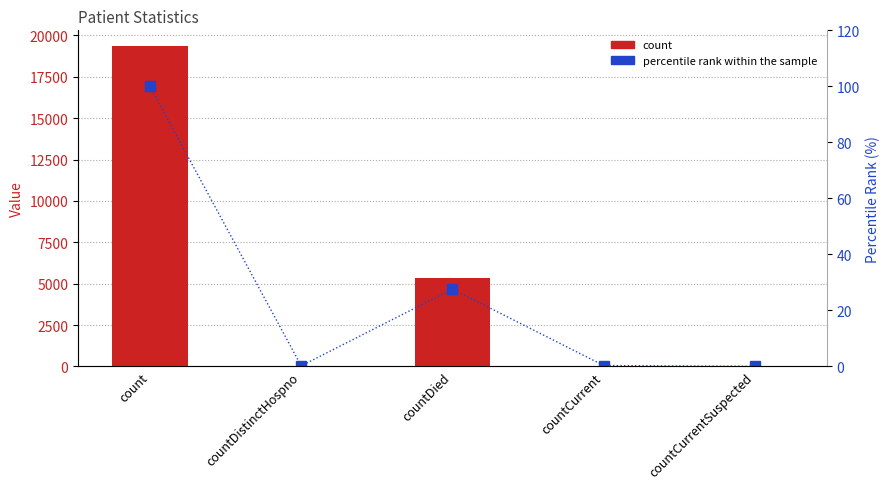

Are the bars grouped side by side (vs. stacked)?

Yes